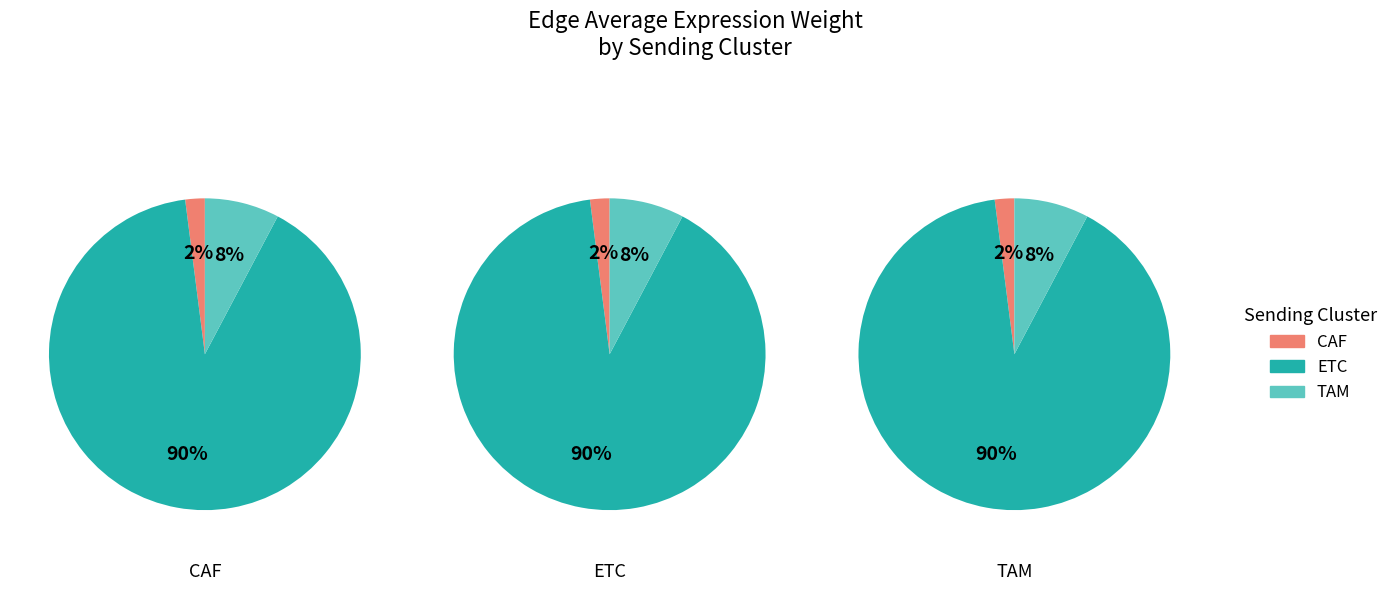

To the nearest percent, what portion does TAM represent?

8%